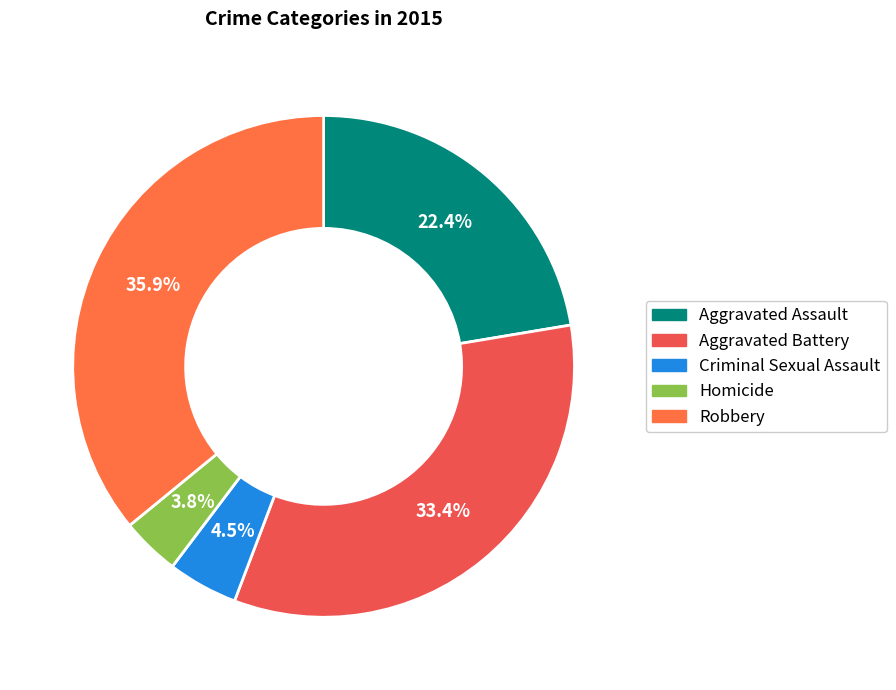

Is it true that Homicide is 4% of the pie?

True